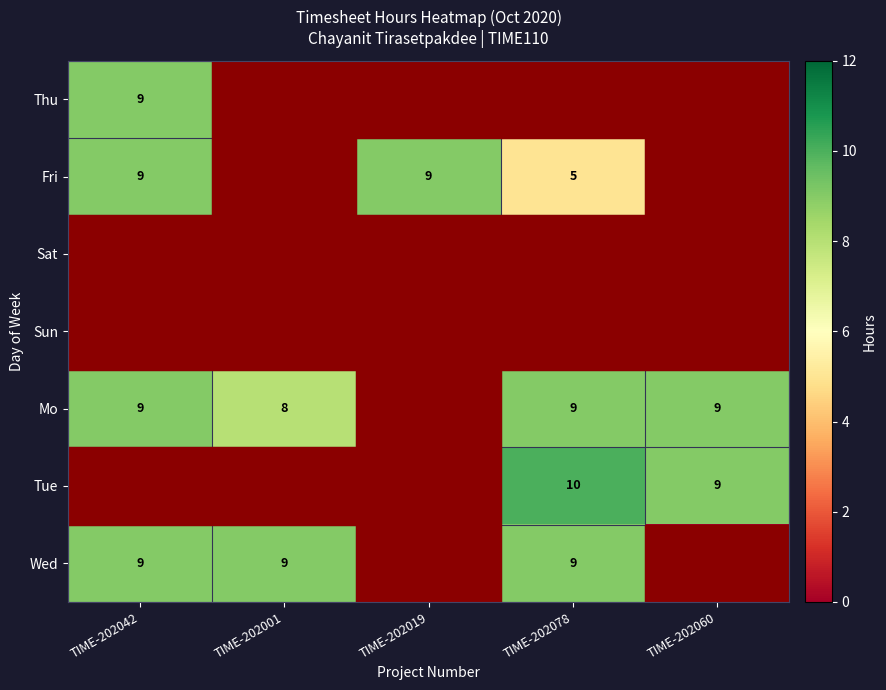

Is it true that Mo equals 2 at TIME-202042?

False